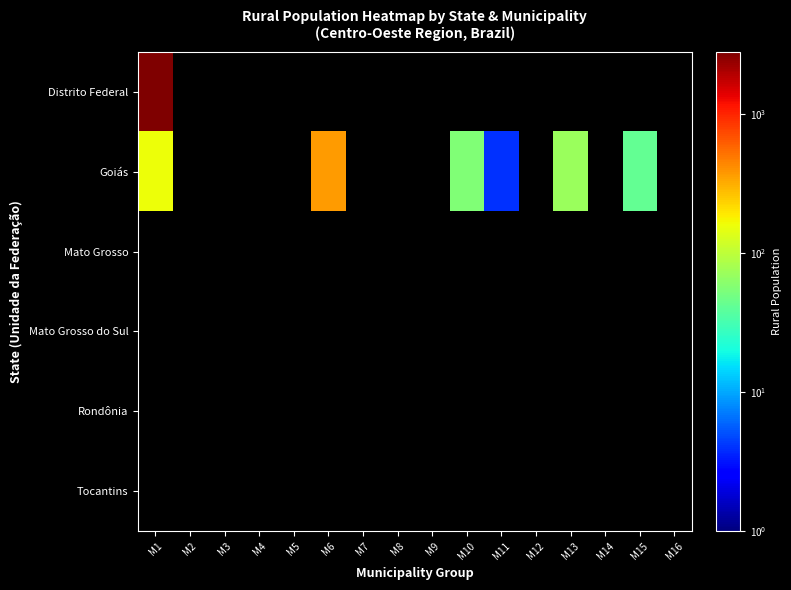

List the series in order of their peak value, lowest first.

Mato Grosso, Mato Grosso do Sul, Rondônia, Tocantins, Goiás, Distrito Federal